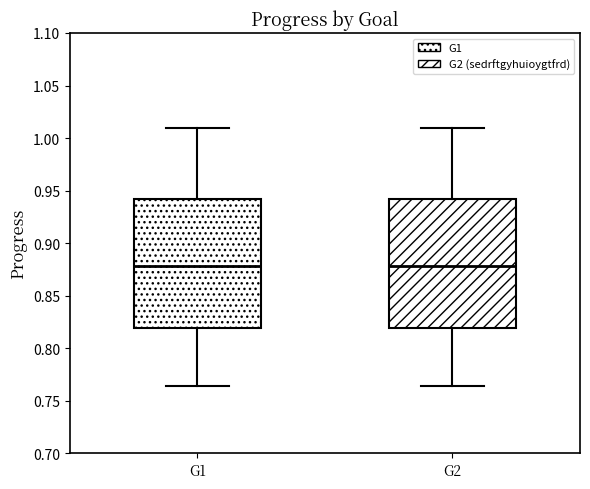

Where does the upper whisker of the box for G2 end on the y-axis? The values are not printed on the chart, so give them approximately, as read against the axis.

1.010